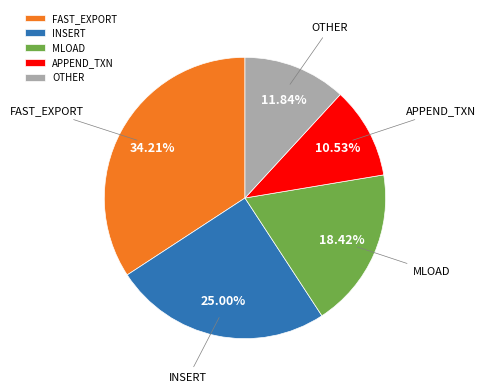

To the nearest percent, what percentage of the pie is APPEND_TXN?

11%